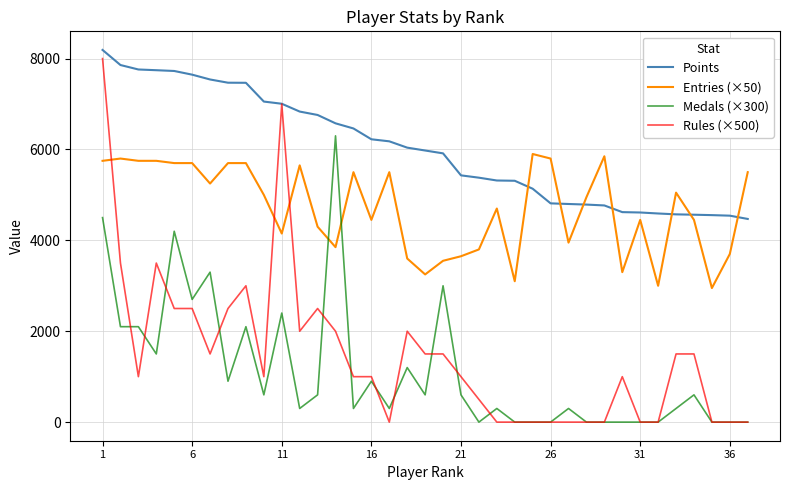

Which series ends up on top after the final intersection of Points and Entries (×50)?

Entries (×50)